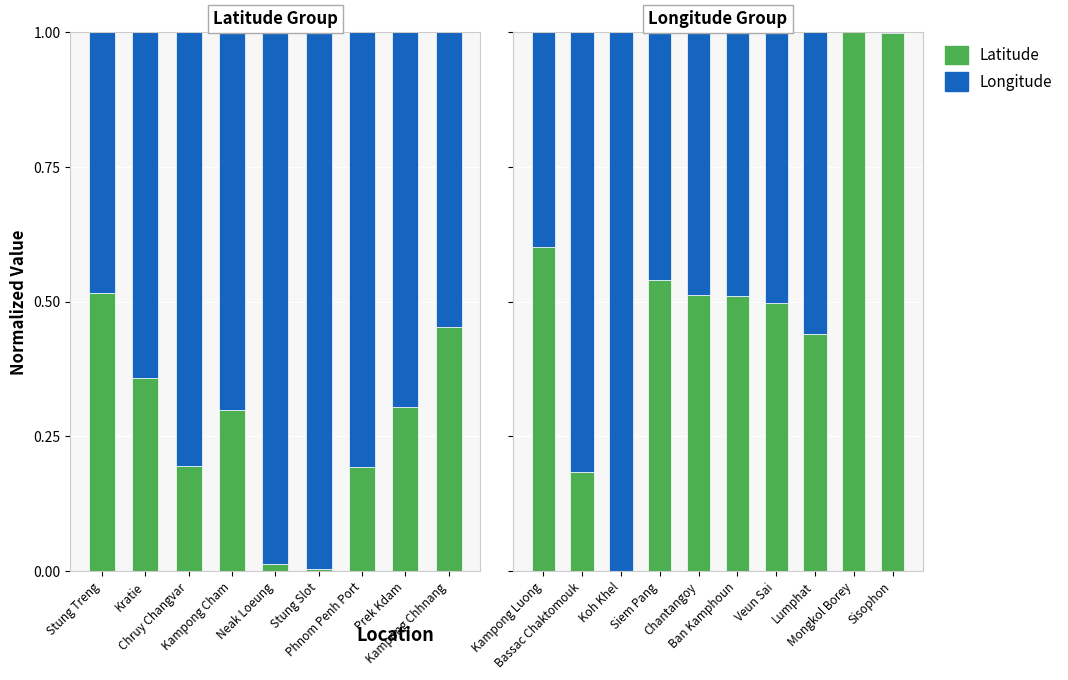

Which series has the largest range (max minus min)?

Latitude